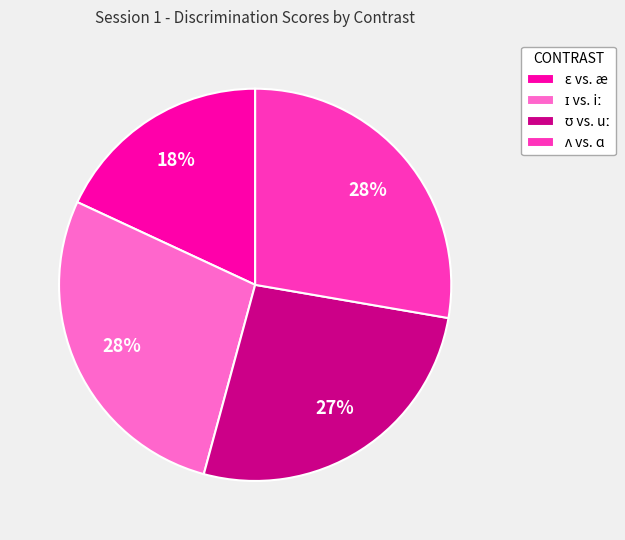

Is there any slice that represents more than half of the pie?

No